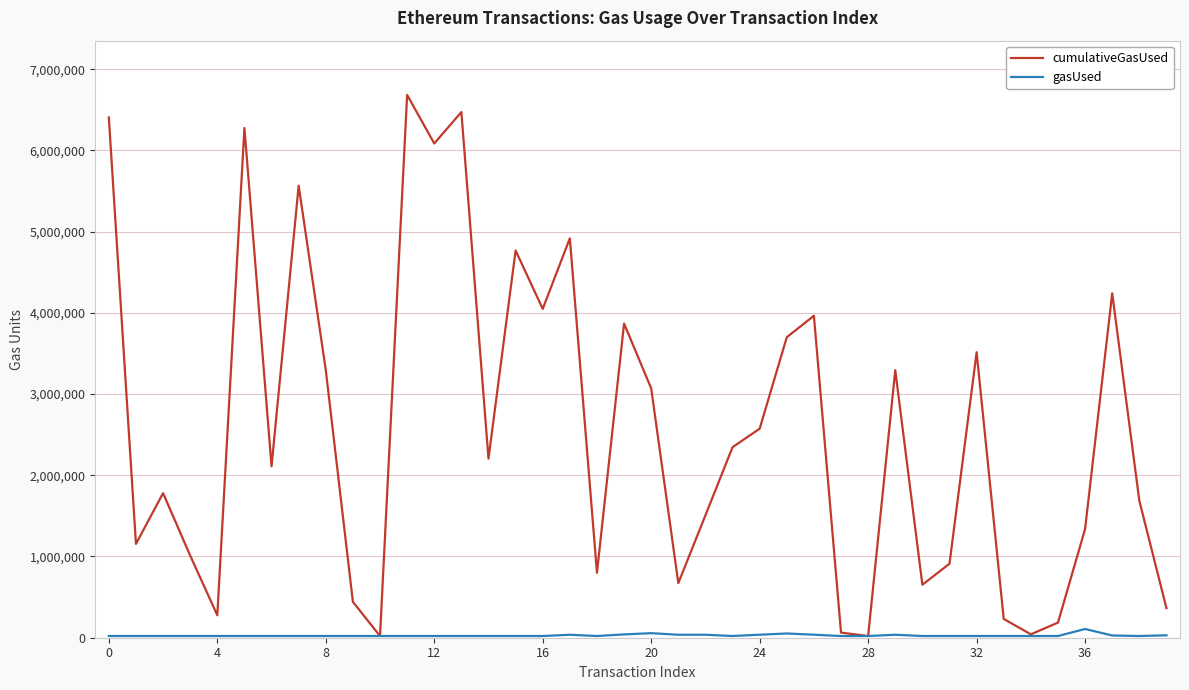

What is the maximum value for cumulativeGasUsed?

6682450